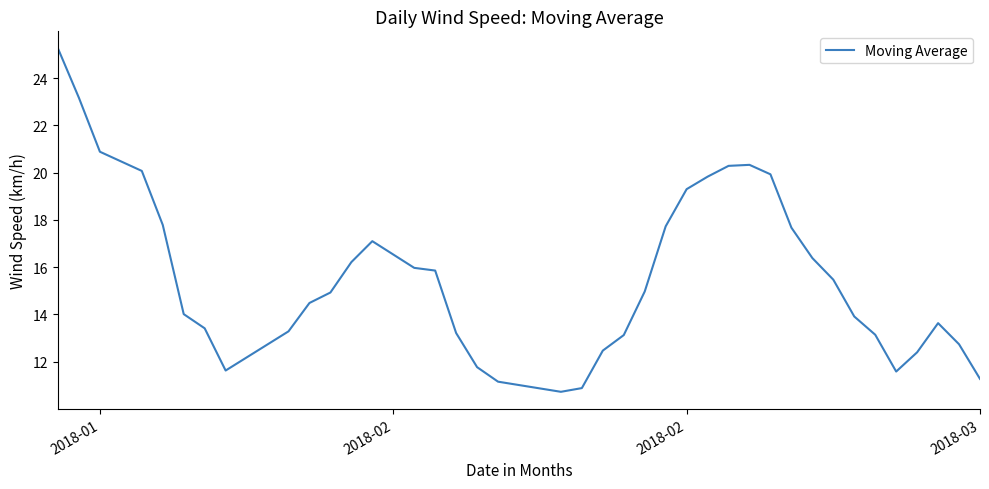

What is the minimum value shown in the chart?

10.7